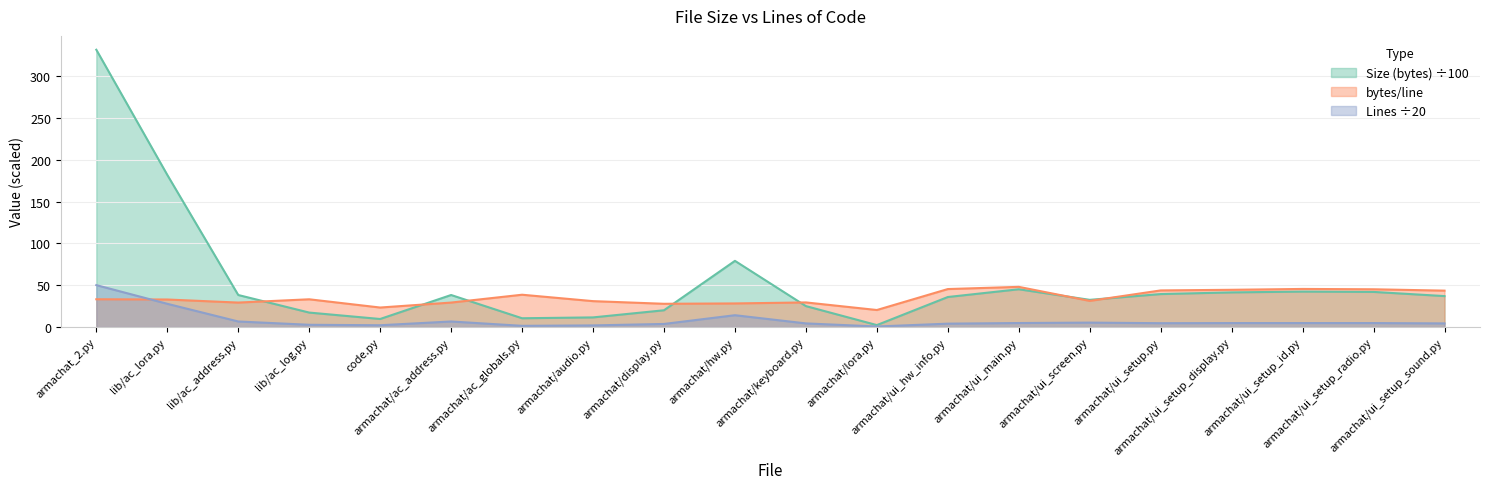

Reading left to right, extract all data points from this chart.

Lines: 50.0	27.7	6.5	2.6	2.0	6.5	1.4	1.9	3.6	14.1	4.2	0.6	4.0	4.7	5.2	4.5	4.7	4.7	4.7	4.2
Size (bytes): 331.6	181.9	38.2	17.2	9.5	38.2	10.4	11.4	20.0	79.1	24.9	2.2	35.8	45.1	32.4	39.3	41.4	42.3	41.9	36.9
bytes/line: 33.1	32.8	29.2	33.1	23.2	29.2	38.6	30.9	27.7	28.1	29.4	20.3	45.3	48.0	31.2	43.7	44.5	45.5	45.1	43.5